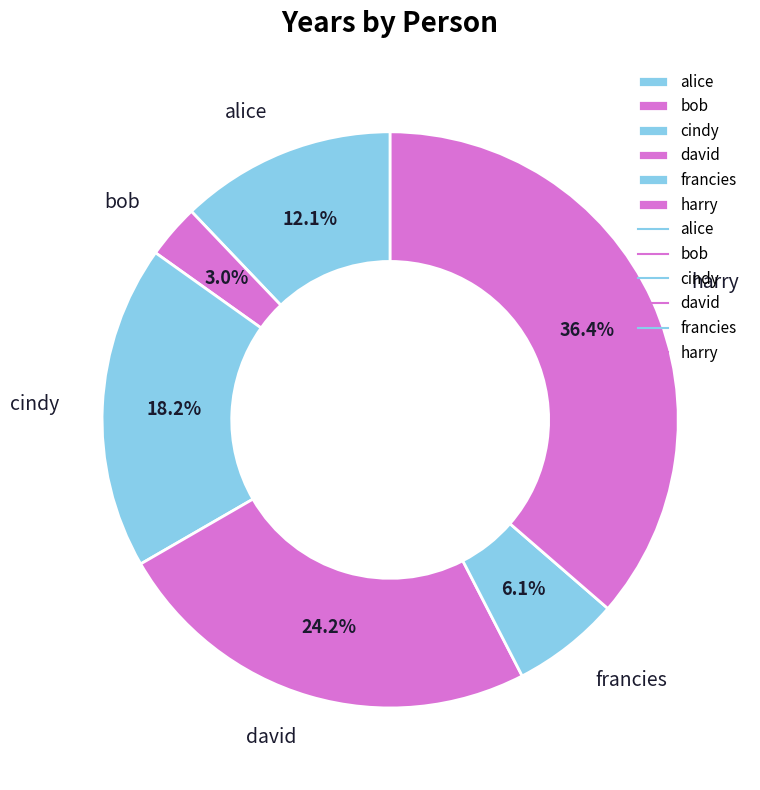

Which slice is the smallest?

bob